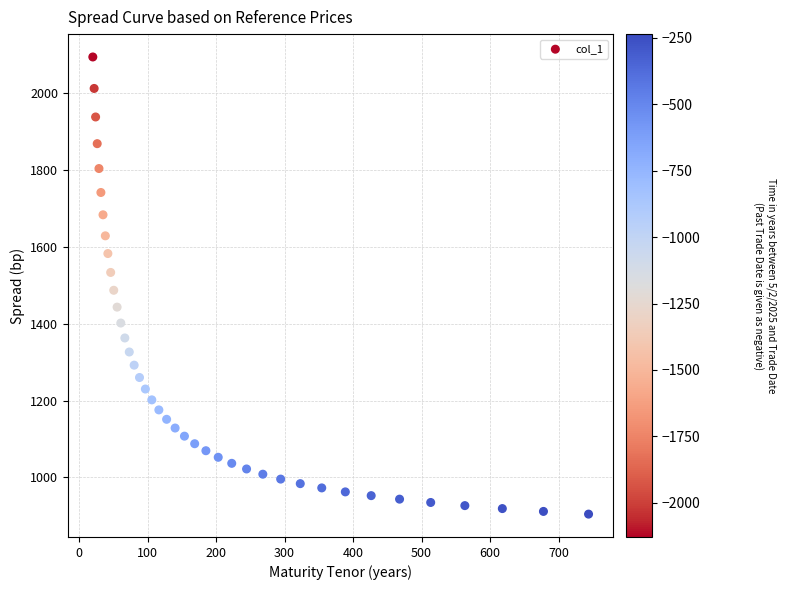

What is the range of Y values (max minus min)?

1190.3